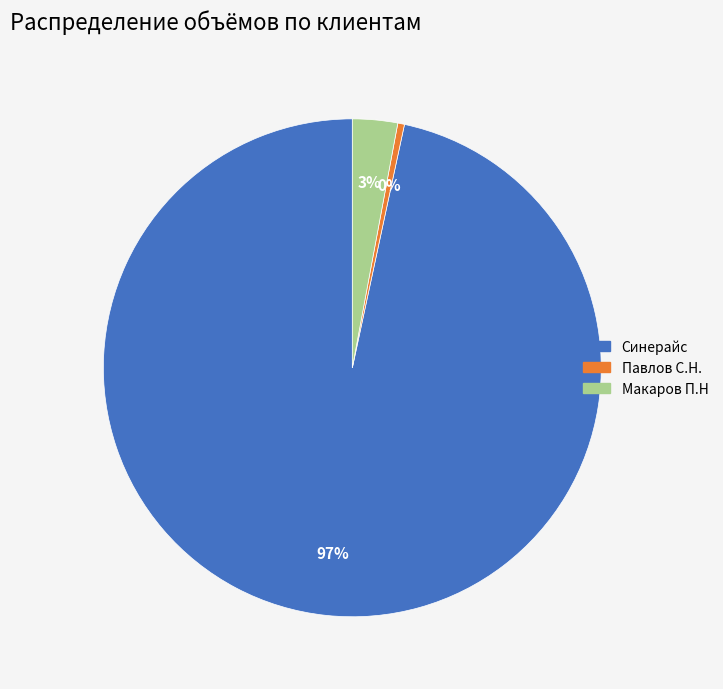

The Макаров П.Н slice represents 3% of the pie. True or false?

True